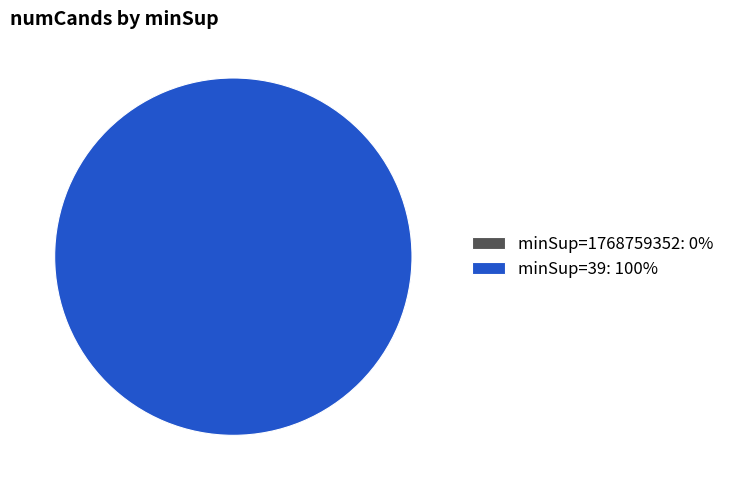

The 39 slice represents 88% of the pie. True or false?

False